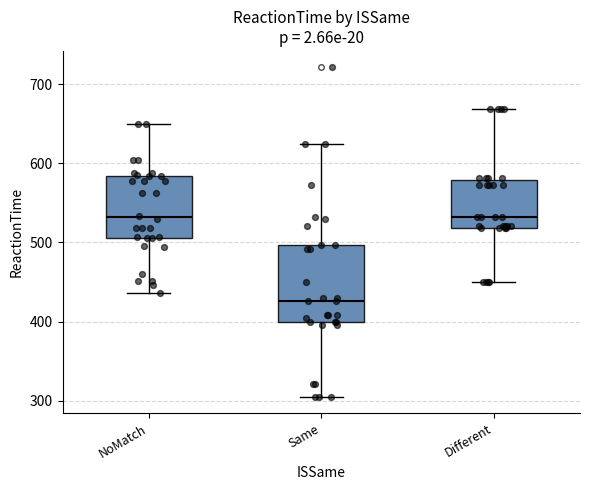

Reading left to right, read every box against the y-axis: the position of its median line, the range the box covers, and the ends of its whiskers. The values are not printed on the chart, so give them approximately, as read against the axis.

NoMatch: median 530, box 510 to 580, whiskers 440 to 650
Same: median 430, box 400 to 500, whiskers 310 to 620
Different: median 530, box 520 to 580, whiskers 450 to 670